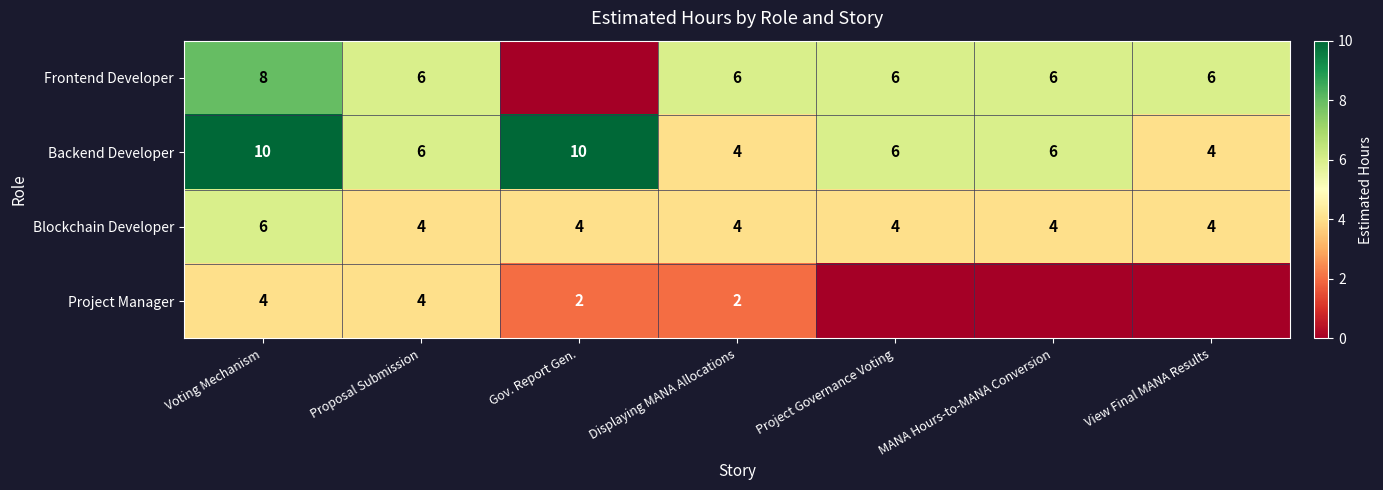

What is the sum of all Blockchain Developer values?

30